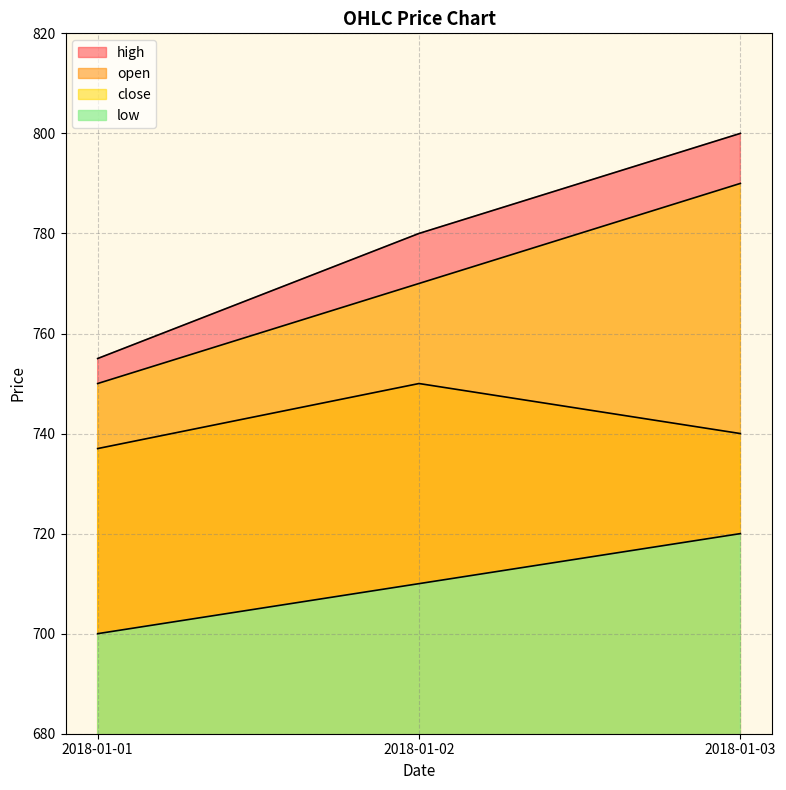

What is the approximate value of high at 2018-01-02, to the nearest 10?

780